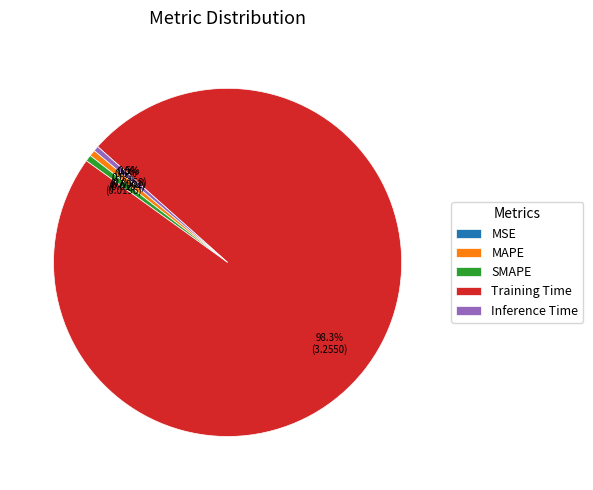

What is the largest slice in the pie chart?

Training Time